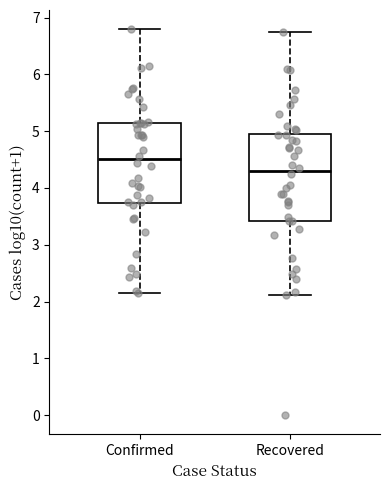

Where does the median line of the box for Recovered sit on the y-axis? The values are not printed on the chart, so give them approximately, as read against the axis.

4.3